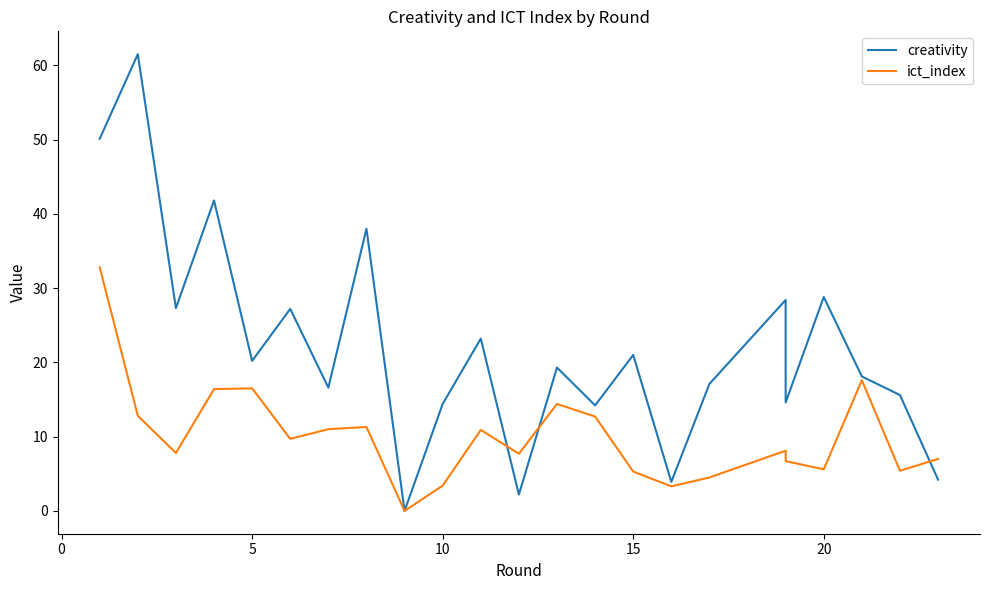

Which series has the largest total across all categories?

creativity